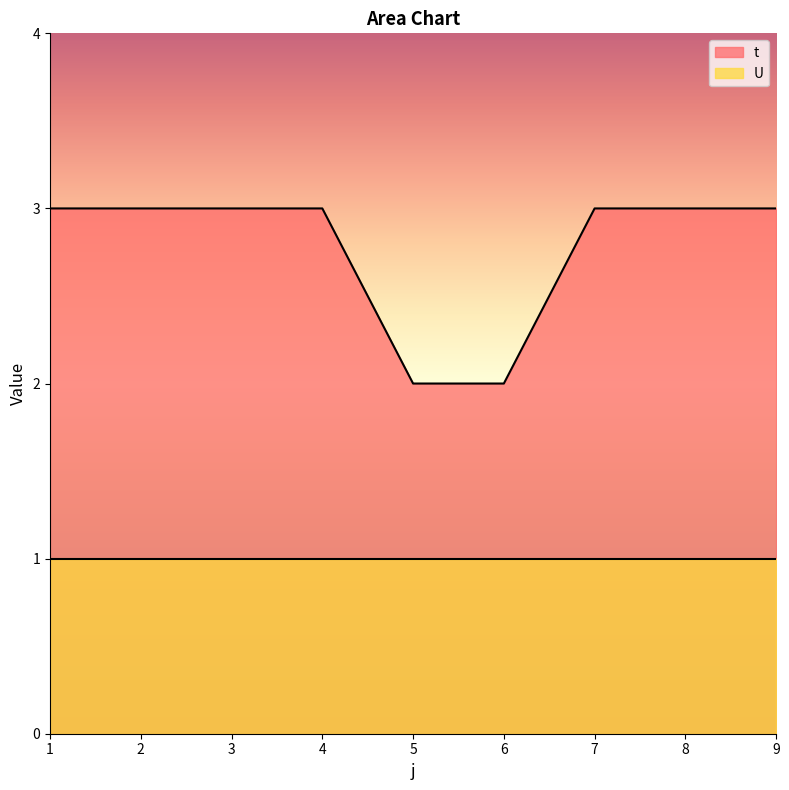

What is the value of the 7th point from the left?

3